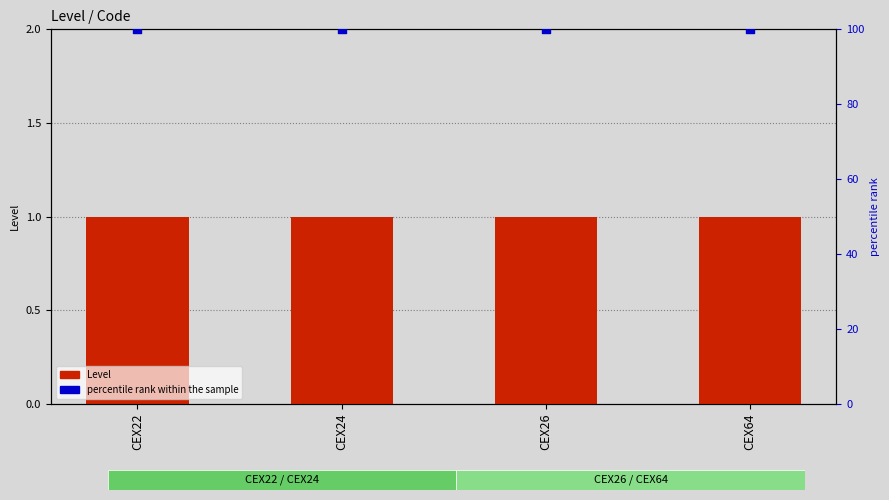

Is the value of percentile rank within the sample at CEX22 greater than the value of Level at CEX64?

Yes